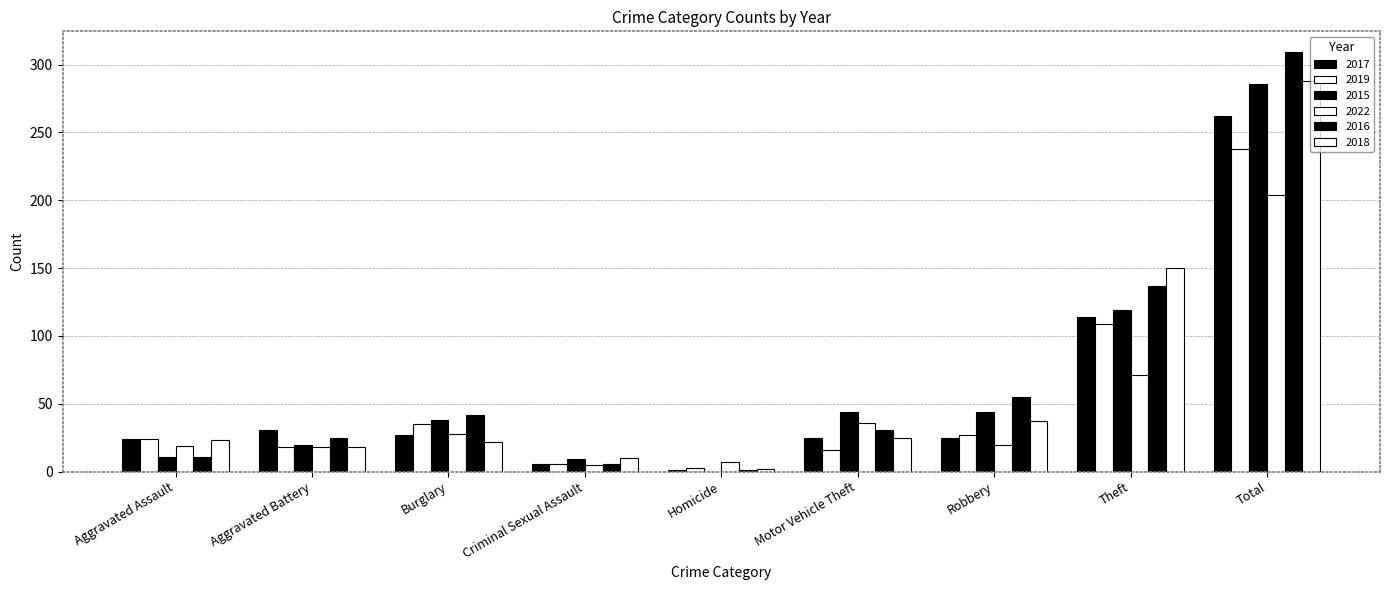

Reading left to right, transcribe all the data shown in this chart.

2017: 24	31	27	6	1	25	25	114	262
2019: 24	18	35	6	3	16	27	109	238
2015: 11	20	38	9	0	44	44	119	286
2022: 19	18	28	5	7	36	20	71	204
2016: 11	25	42	6	1	31	55	137	309
2018: 23	18	22	10	2	25	37	150	288